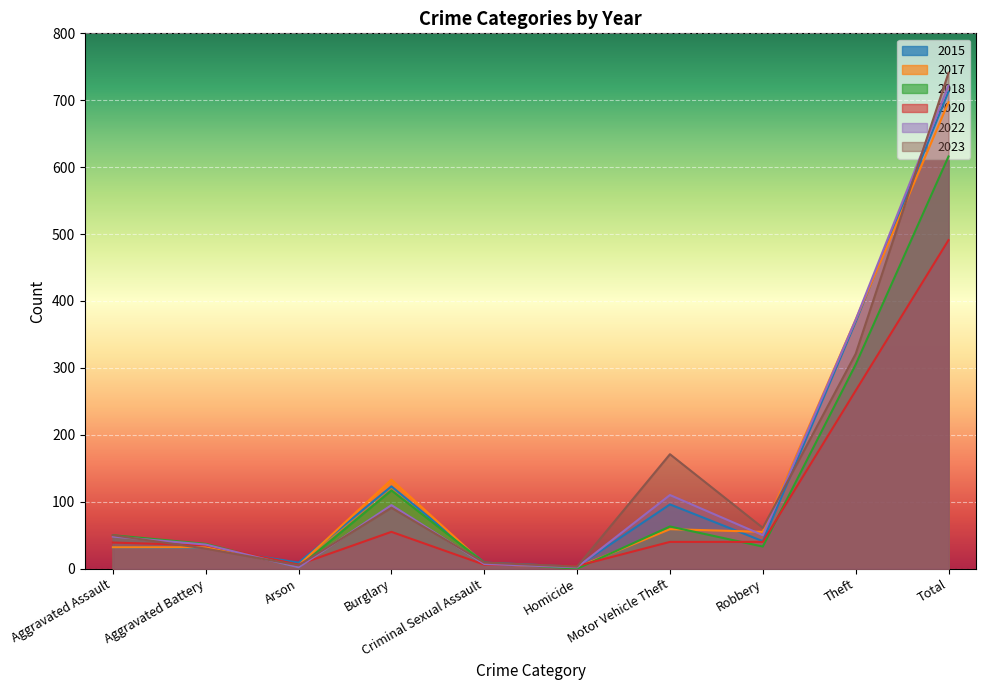

Where is the first local maximum for 2017?

Burglary